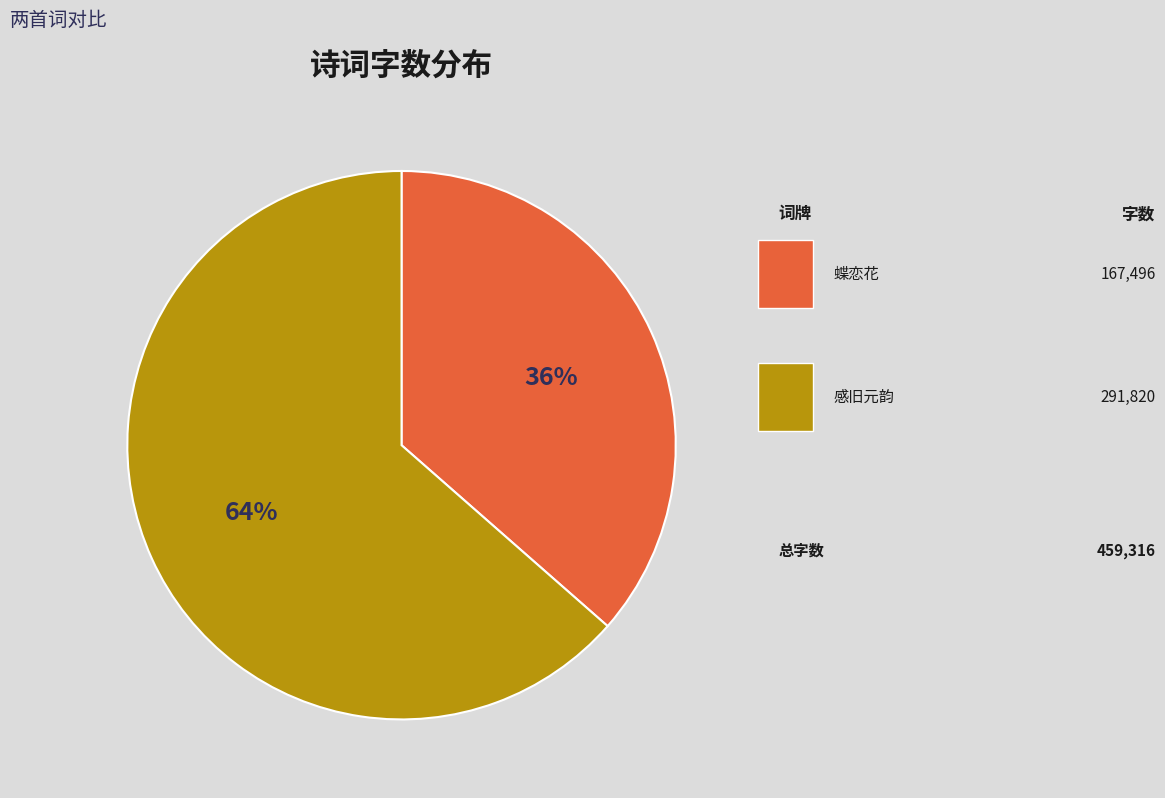

Is there a majority slice in this chart?

Yes